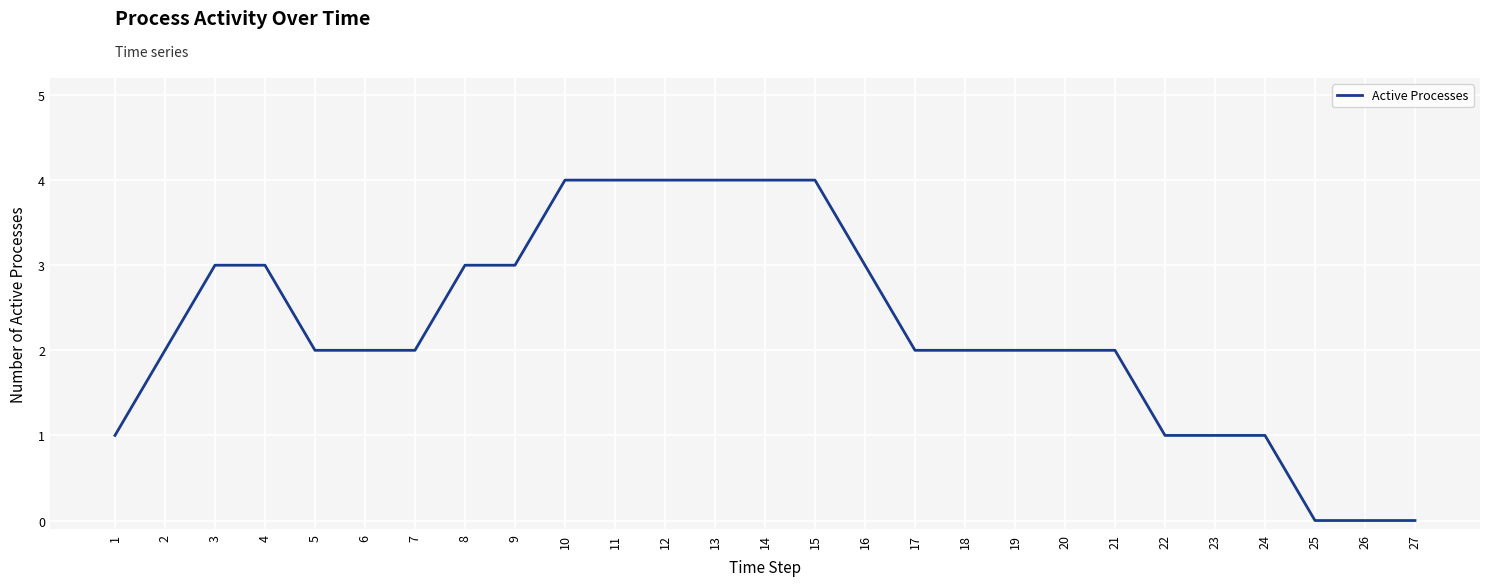

The value at 10 is 3. True or false?

False